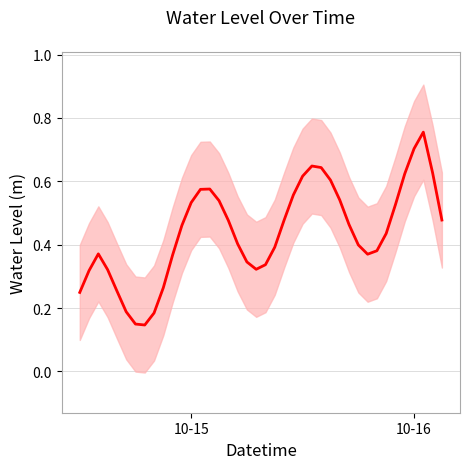

True or false: the data shows 0.1 at 2023-10-14 19:00:00.

True